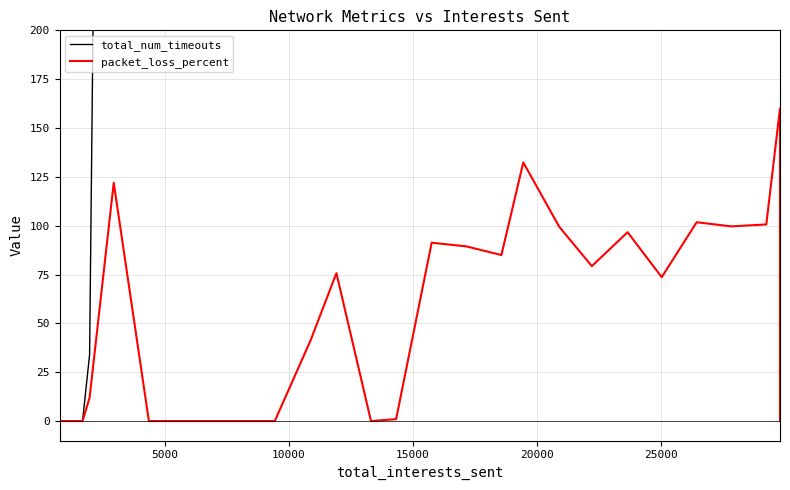

Is the value of total_num_timeouts at 14 greater than the value of packet_loss_percent at 10000?

Yes